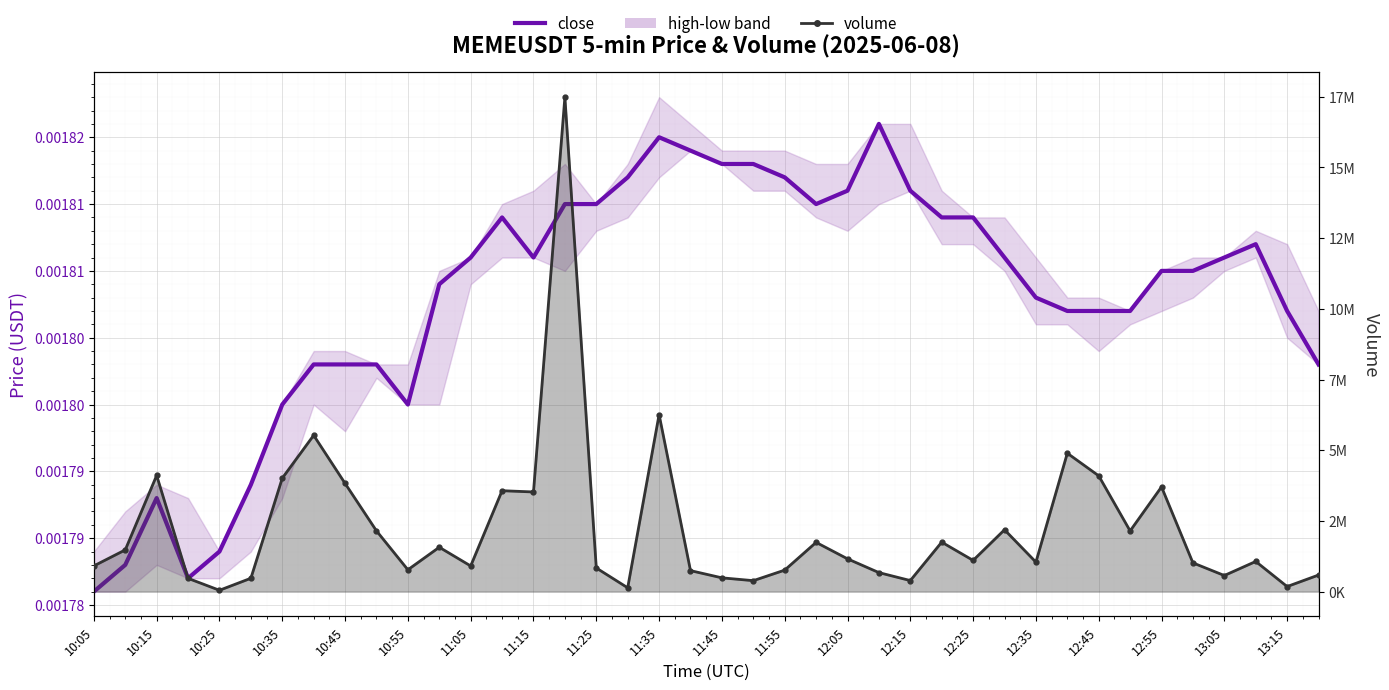

True or false: close and volume intersect in this chart.

False